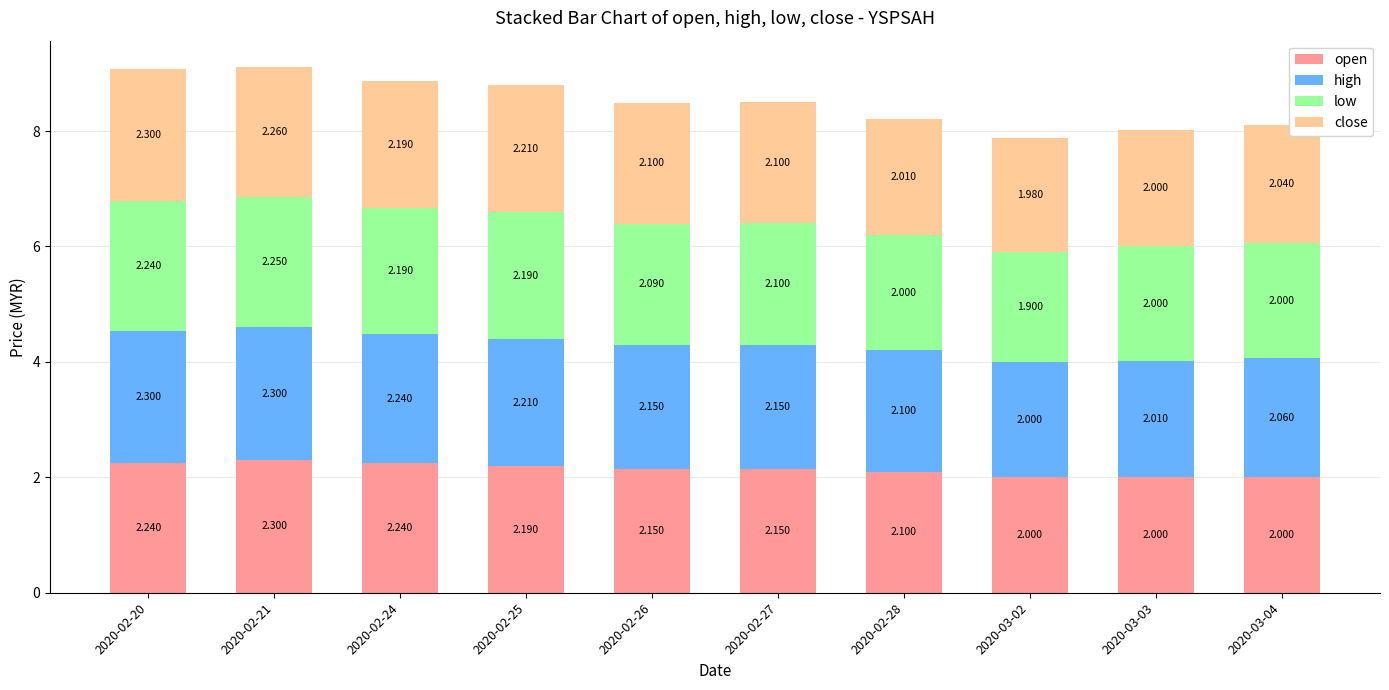

Are the bars horizontal?

No